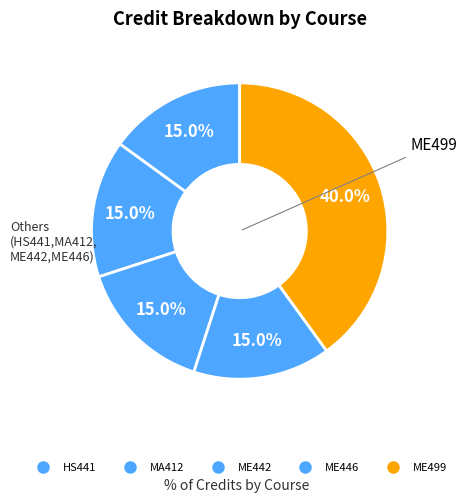

Count the number of slices in the pie.

5